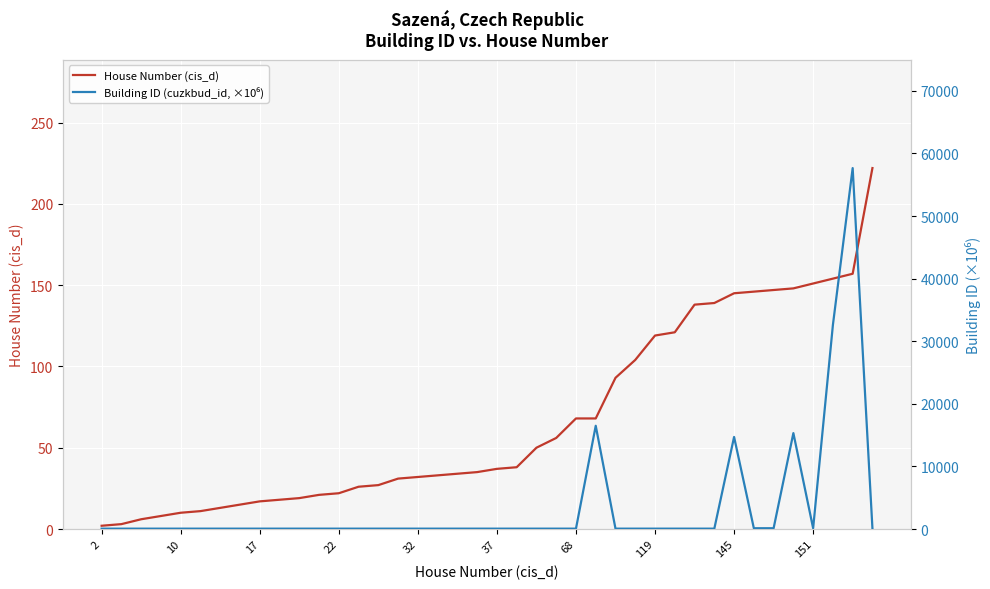

What is the value of the House Number (cis_d) point at the 14th from the left?

26.0